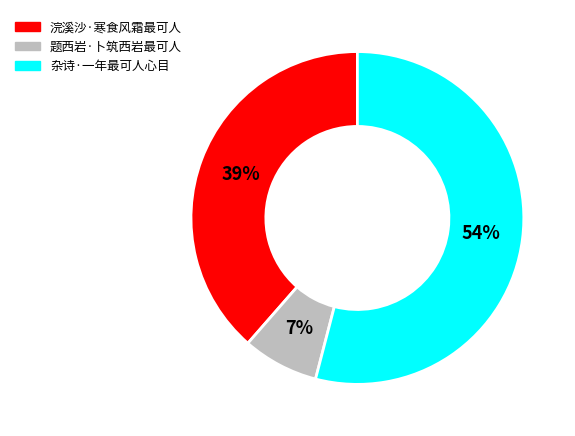

What percentage is the 浣溪沙·寒食风霜最可人 slice, to the nearest percent?

39%